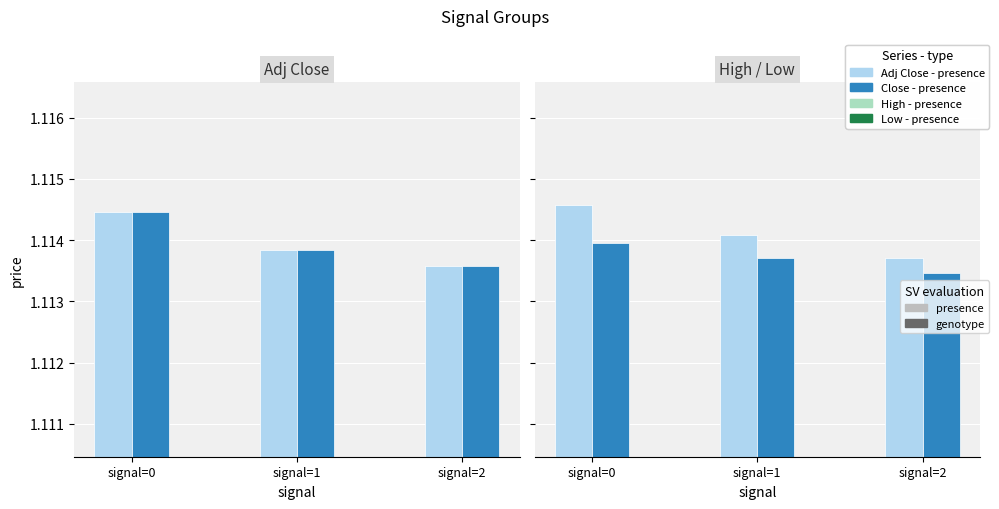

At which category does the chart reach its minimum across all series?

signal=2